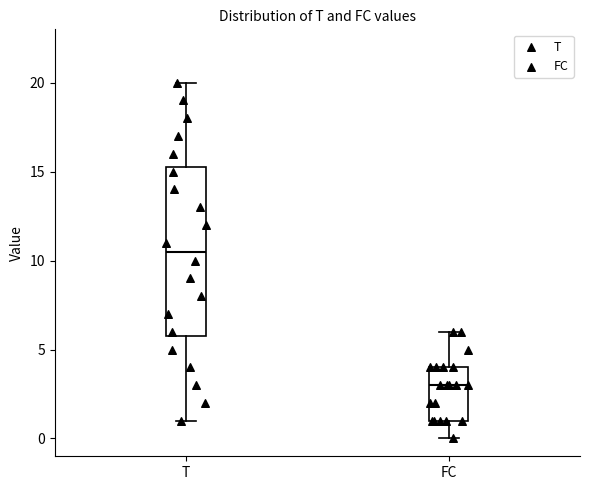

Which box is the tallest, from its lower edge to its upper edge?

T